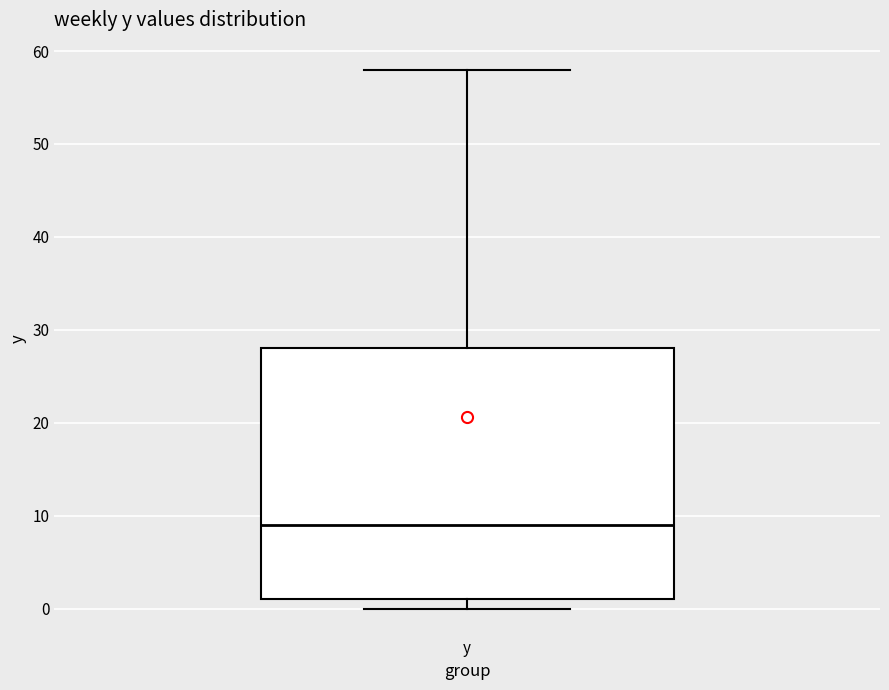

Where does the median line of the box for y sit on the y-axis? The values are not printed on the chart, so give them approximately, as read against the axis.

9